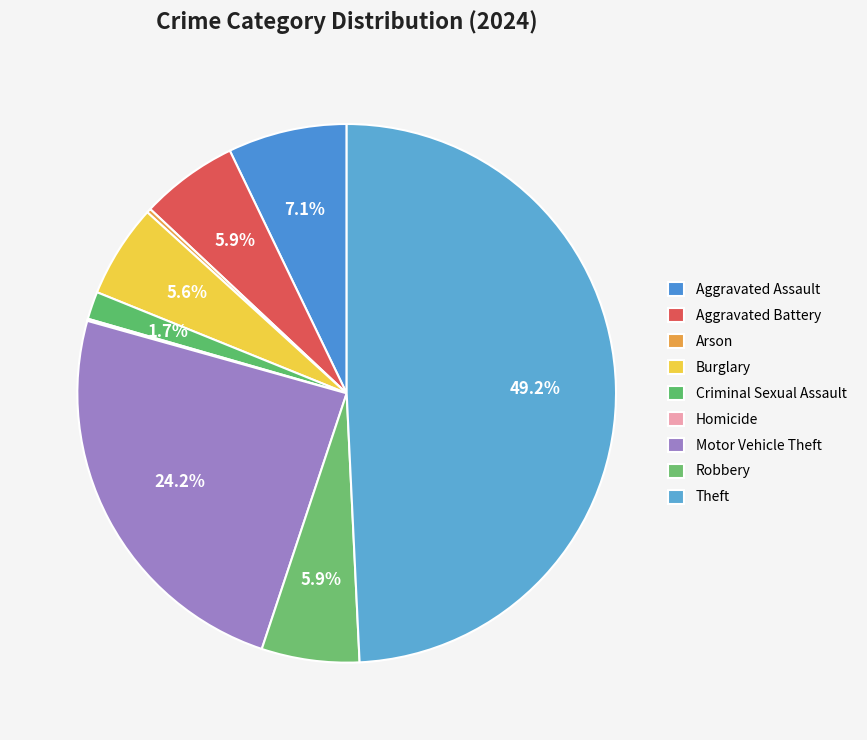

To the nearest percent, what is the difference between the largest and smallest slice percentages?

49%